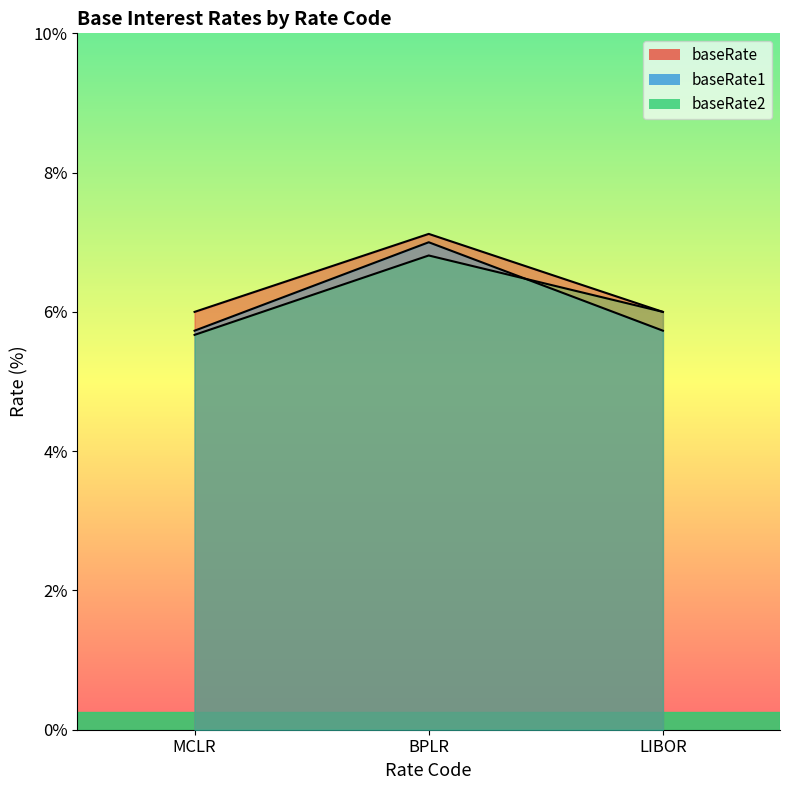

At LIBOR, list the series in order from largest to smallest.

baseRate1, baseRate2, baseRate